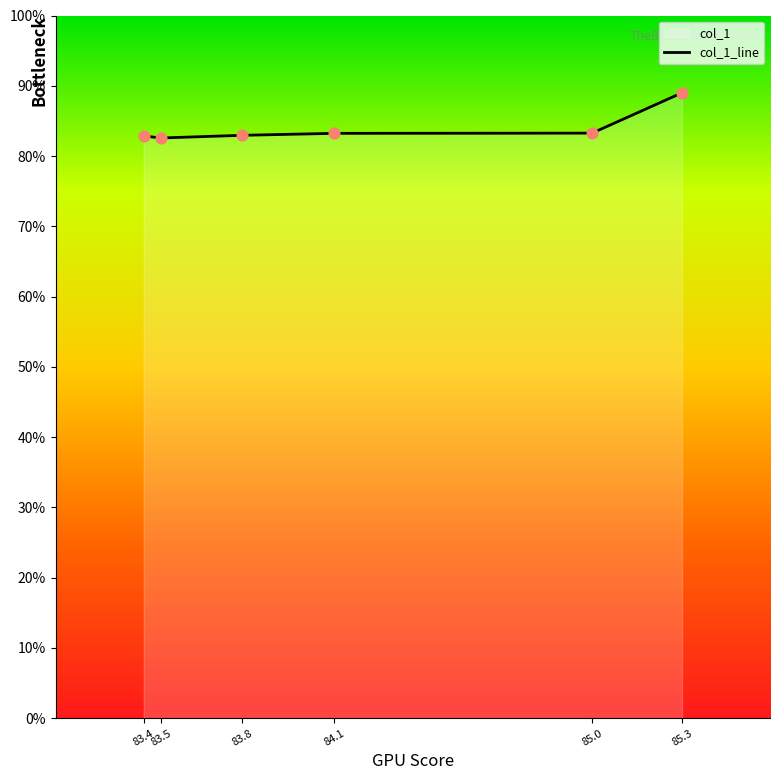

What is the change in value from 85.3 to 83.8?

-6.0